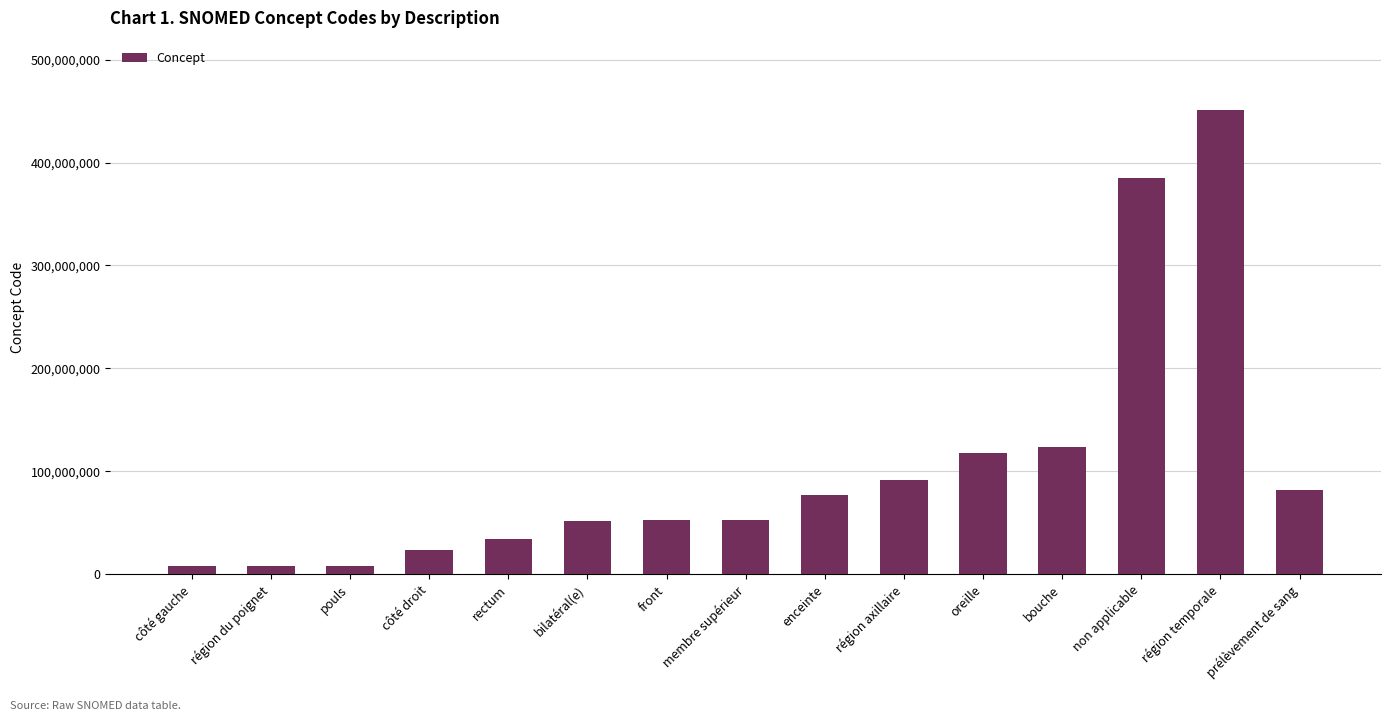

What is the approximate value at bilatéral(e)?

51440002